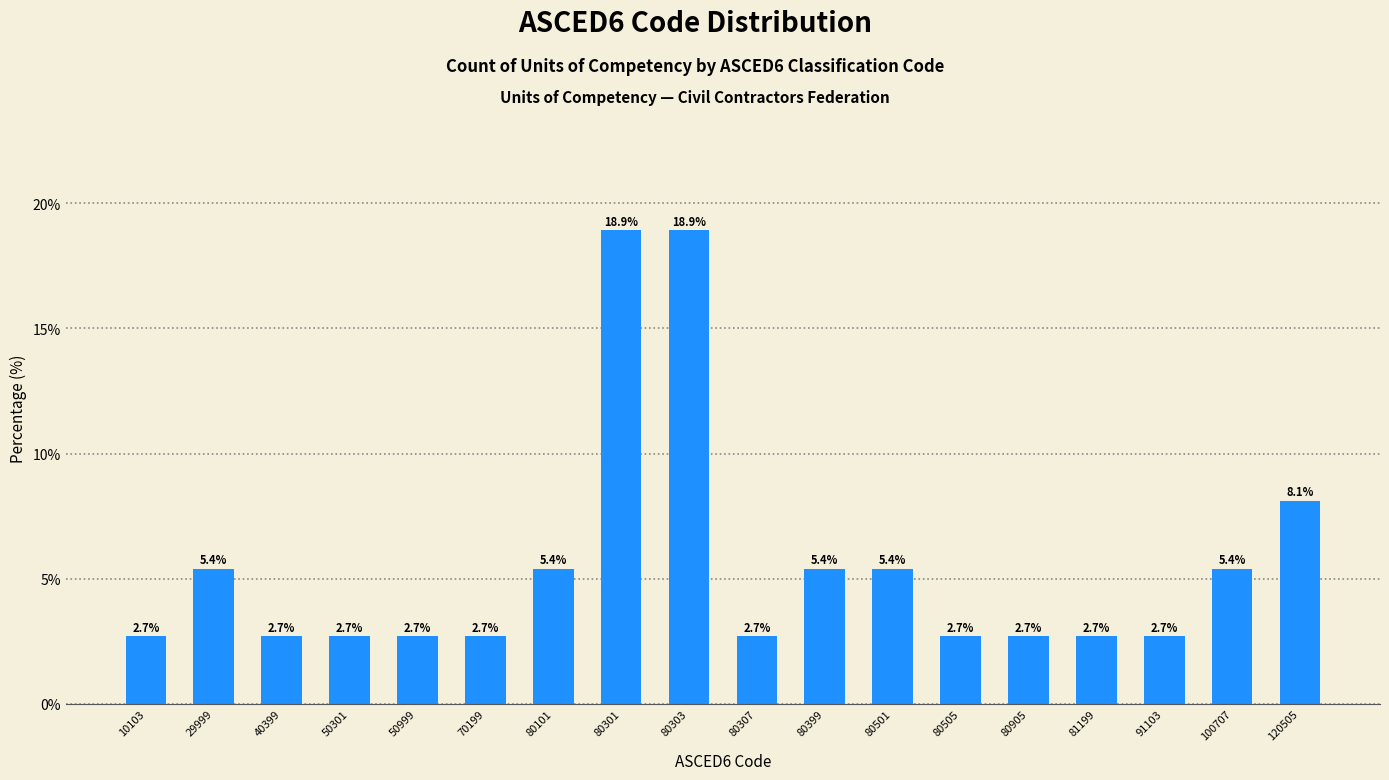

Reading left to right, list all the values displayed in this chart.

2.7	5.4	2.7	2.7	2.7	2.7	5.4	18.9	18.9	2.7	5.4	5.4	2.7	2.7	2.7	2.7	5.4	8.1